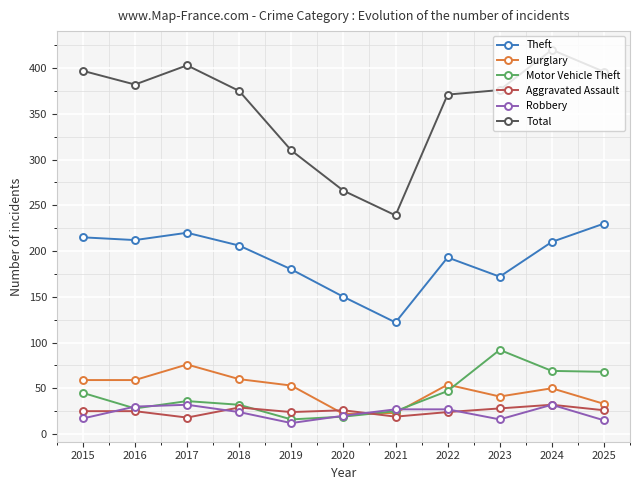

Does the chart display data point markers on the line(s)?

Yes